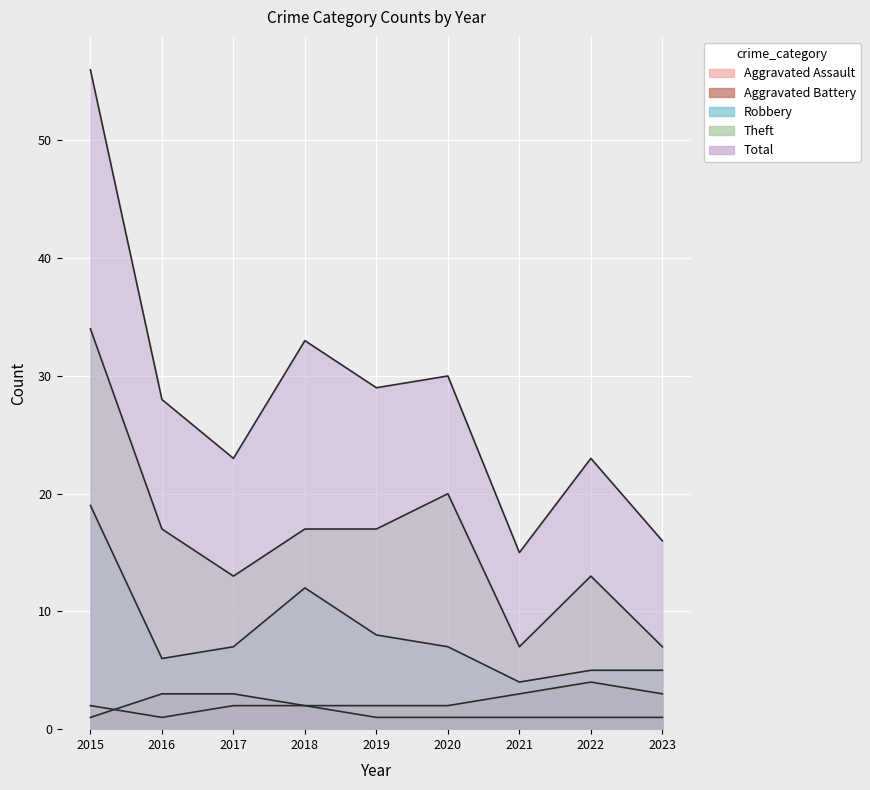

Is the value of Robbery at 2015 greater than the value of Theft at 2018?

Yes